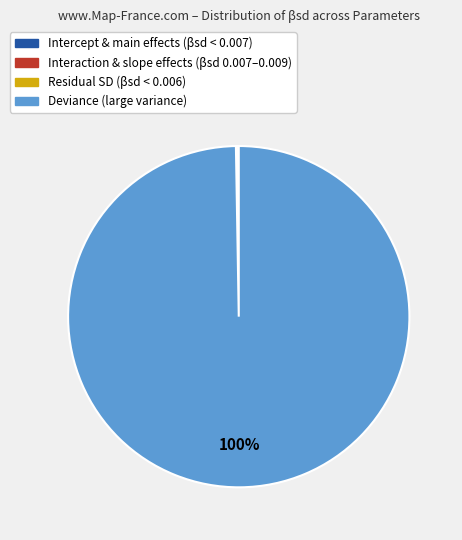

To the nearest percent, what is the difference between the largest and smallest slice percentages?

100%